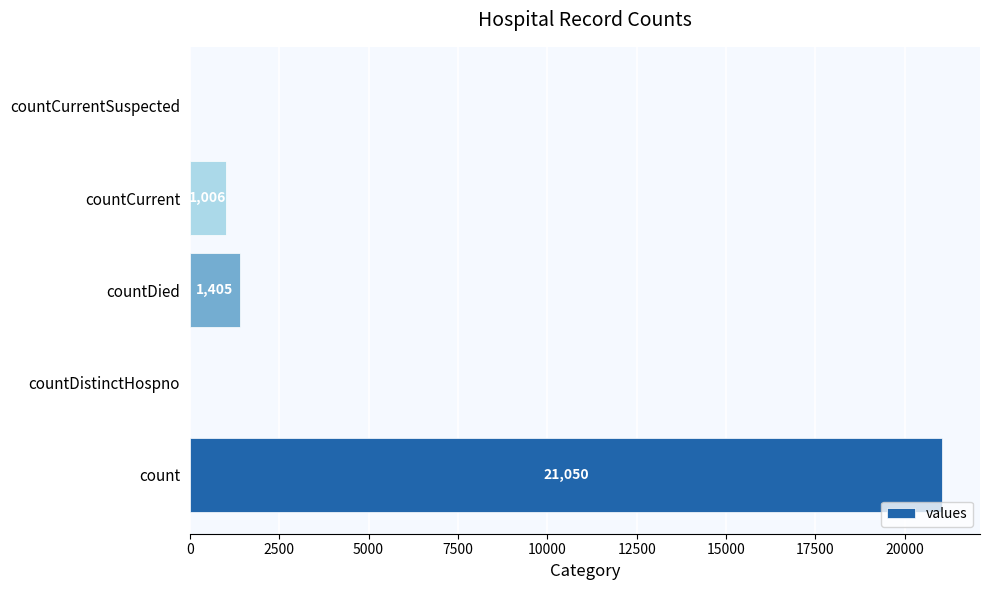

Reading bottom to top, transcribe all the data shown in this chart.

count=21050	countDistinctHospno=0	countDied=1405	countCurrent=1006	countCurrentSuspected=0